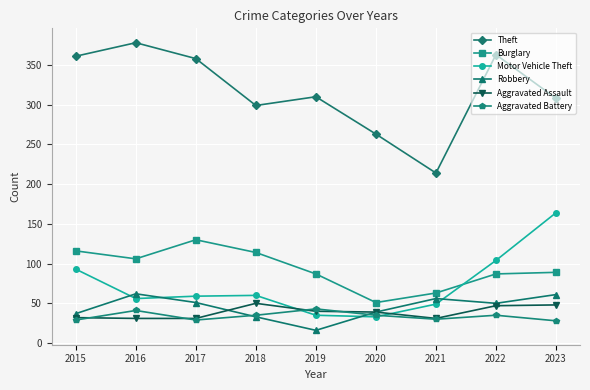

At which category does the chart reach its minimum across all series?

2019